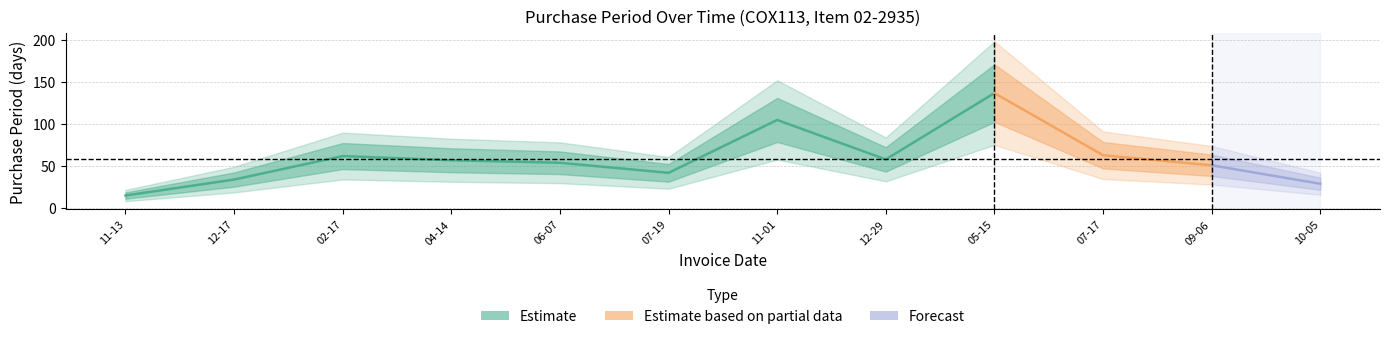

List the labels in order of value, largest first.

2017-05-15, 2016-11-01, 2017-07-17, 2016-02-17, 2016-12-29, 2016-04-14, 2016-06-07, 2017-09-06, 2016-07-19, 2015-12-17, 2017-10-05, 2015-11-13